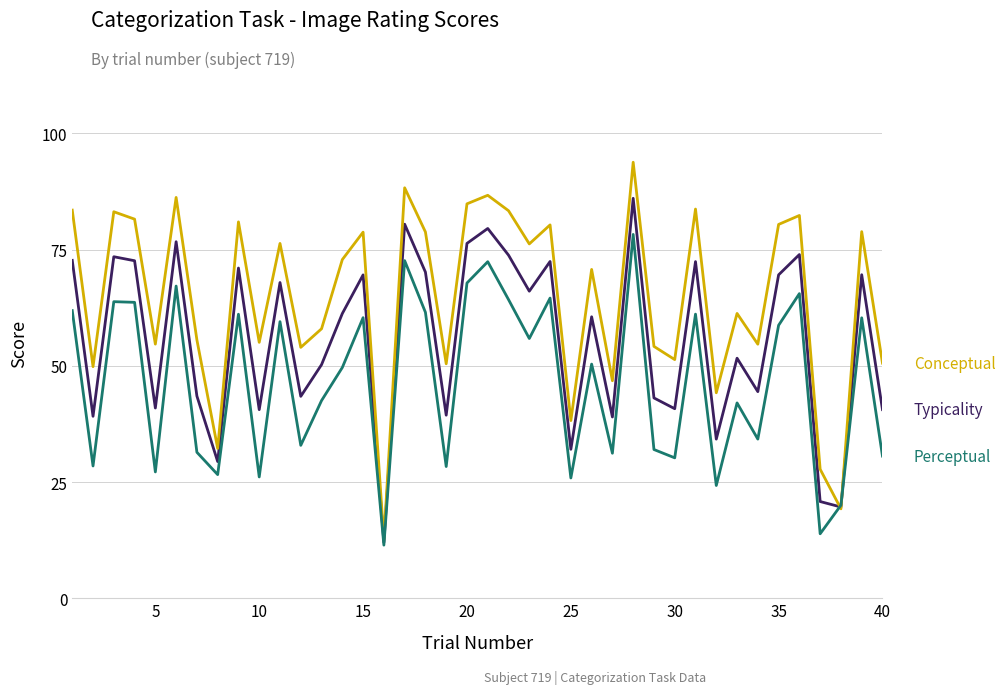

What is the maximum value shown in the chart?

93.8